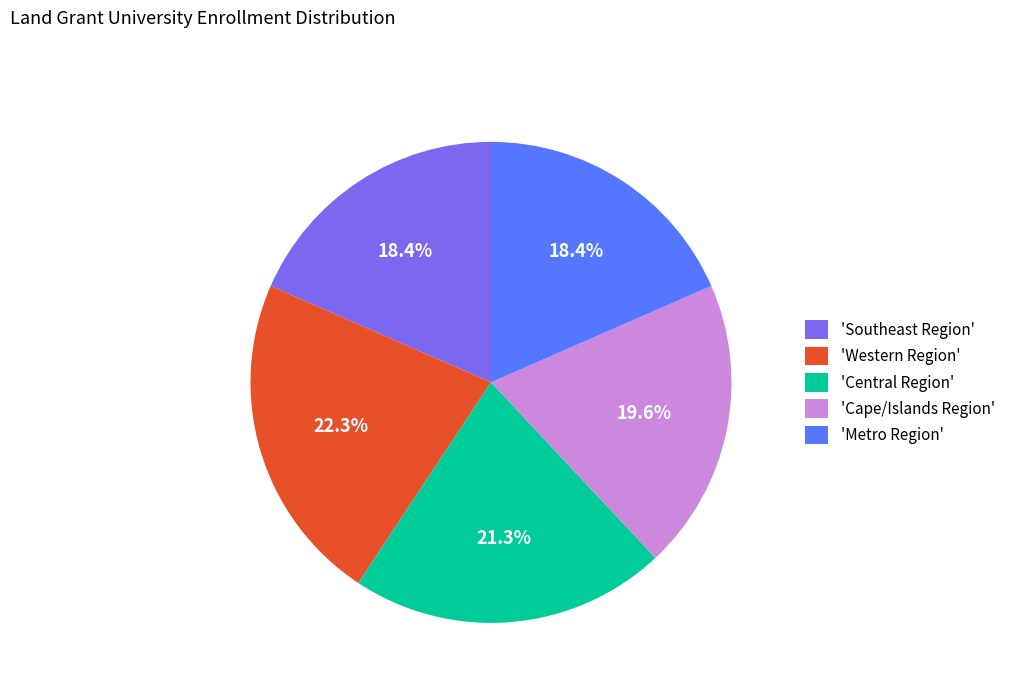

Does any single category account for the majority?

No